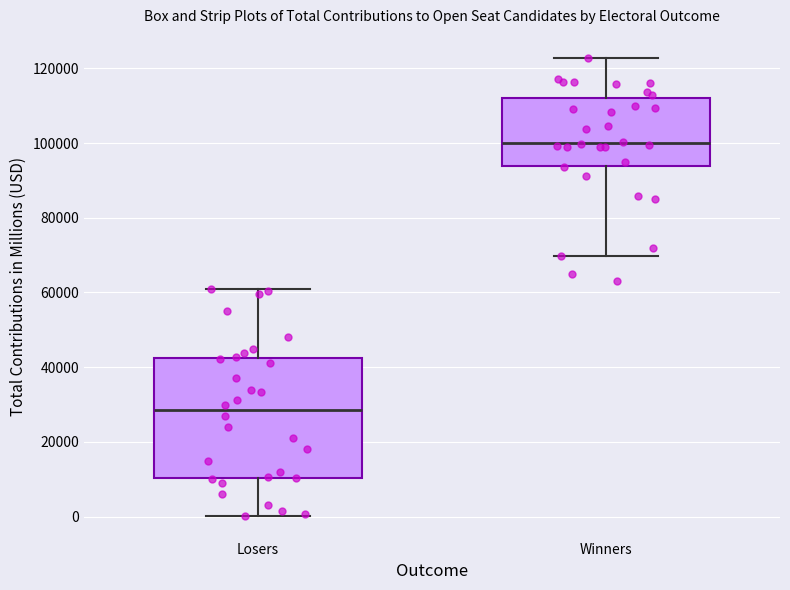

Reading left to right, transcribe this box plot: for each box, give where its median line is, the range the box spans, and where its two whiskers end, as read against the y-axis. The values are not printed on the chart, so give them approximately, as read against the axis.

Losers: median 28000, box 10000 to 42000, whiskers 0 to 60000
Winners: median 100000, box 94000 to 112000, whiskers 70000 to 122000